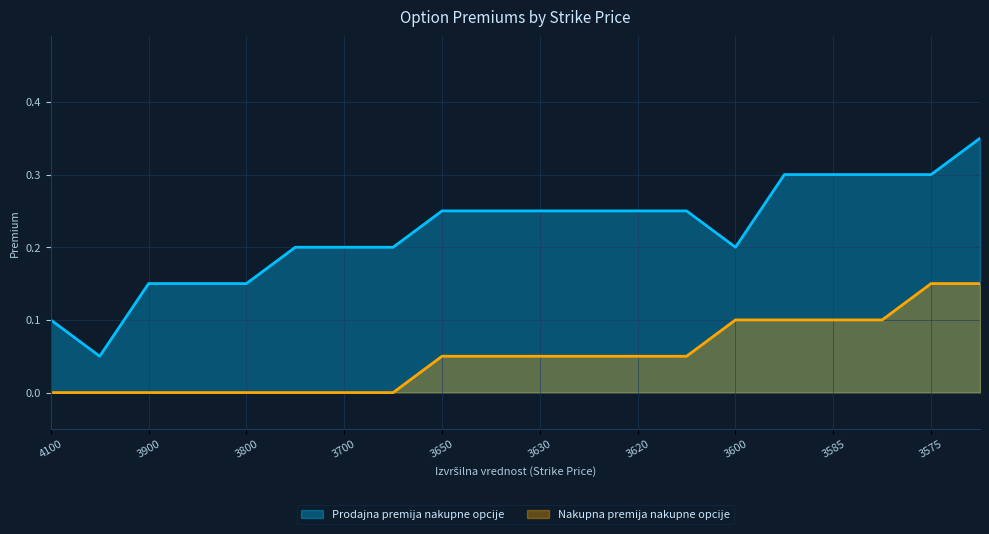

Does the chart display data point markers on the line(s)?

No